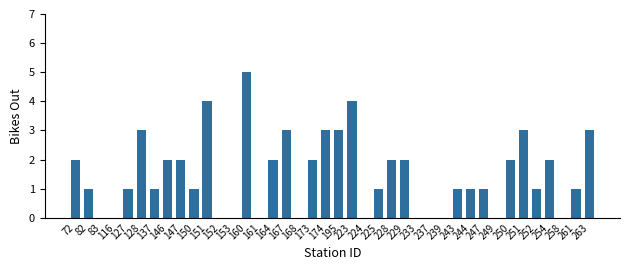

True or false: the data shows -3 at 83.

False